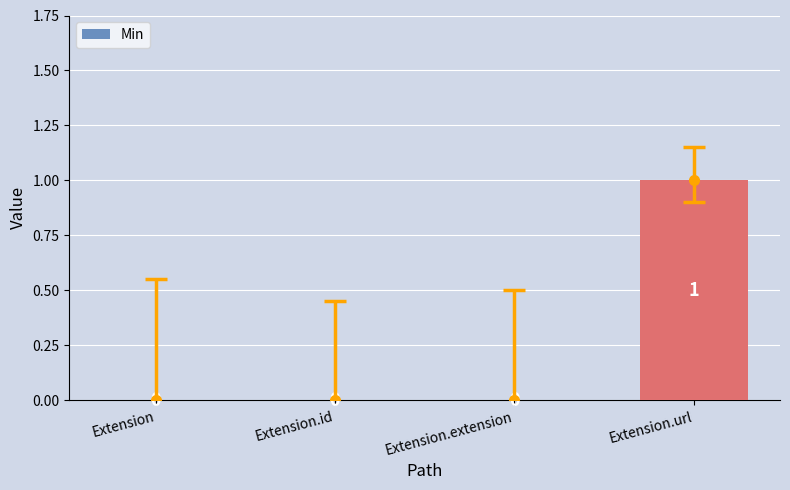

Does the chart contain stacked bars?

No